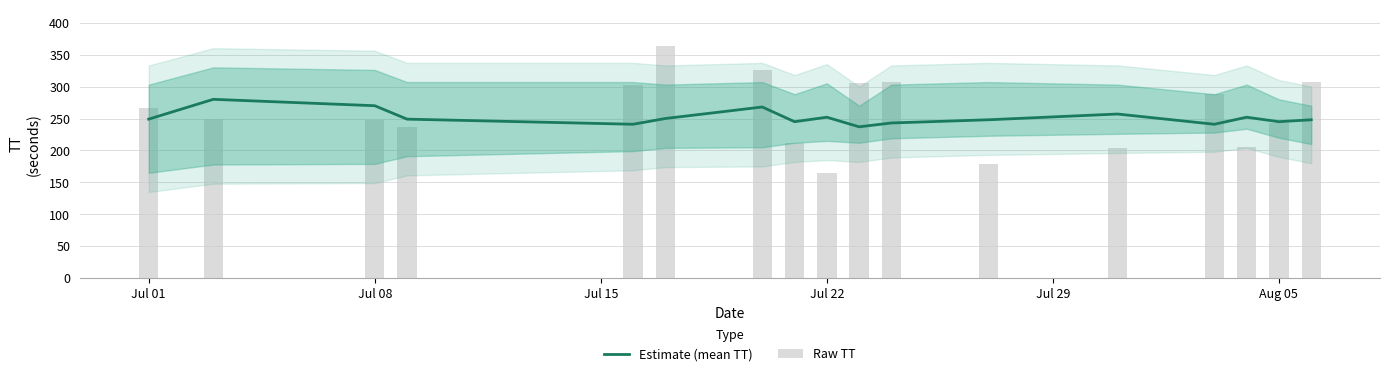

What is the minimum value shown in the chart?

165